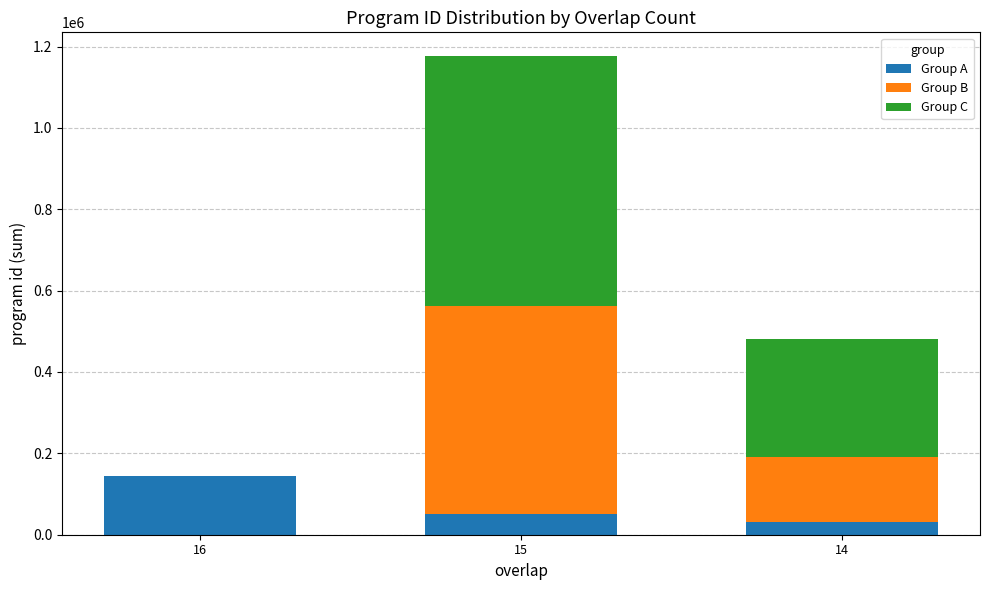

The value of Group A at 16 is 244159. True or false?

False